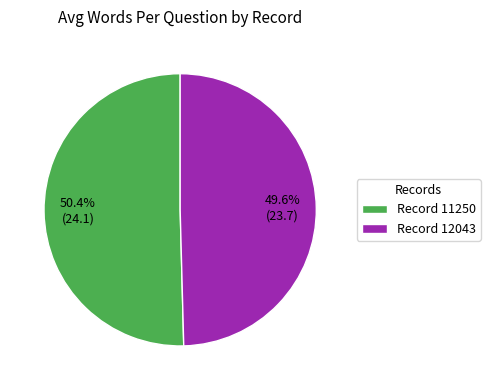

Count the number of slices in the pie.

2